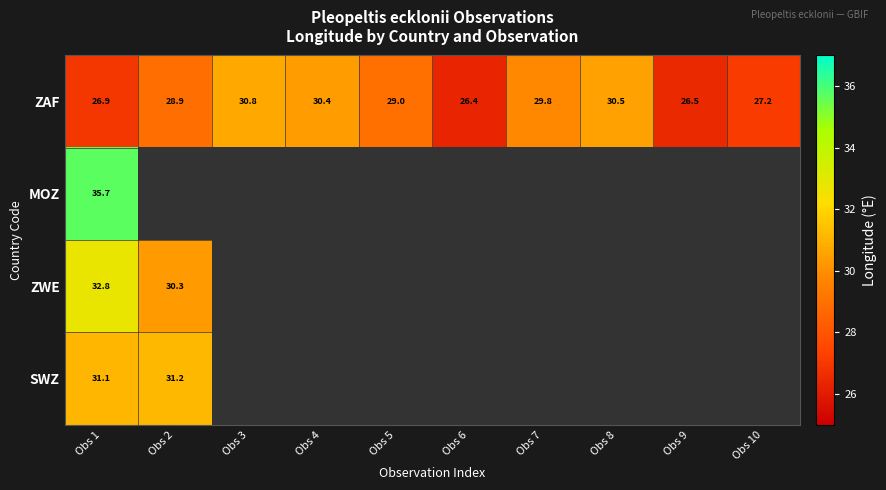

Rank the categories by ZAF value from lowest to highest.

Obs 6, Obs 9, Obs 1, Obs 10, Obs 2, Obs 5, Obs 7, Obs 4, Obs 8, Obs 3